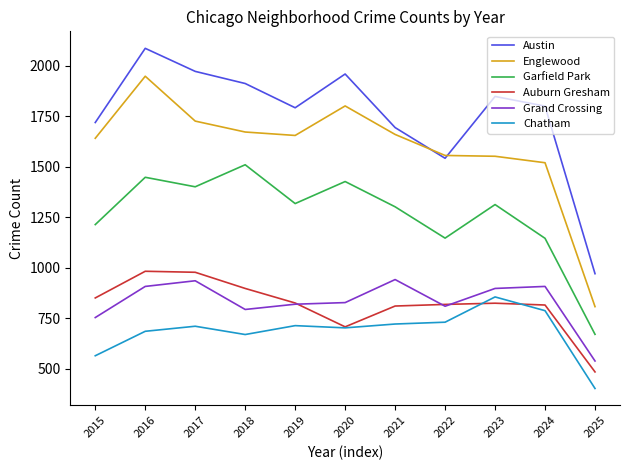

At 2023, list the series in order from largest to smallest.

Austin, Englewood, Garfield Park, Grand Crossing, Chatham, Auburn Gresham